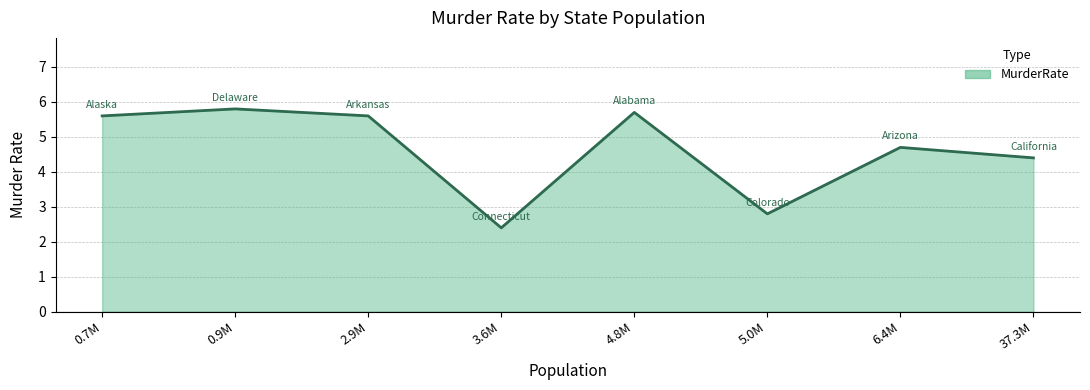

Reading left to right, list all the values displayed in this chart.

5.6	5.8	5.6	2.4	5.7	2.8	4.7	4.4